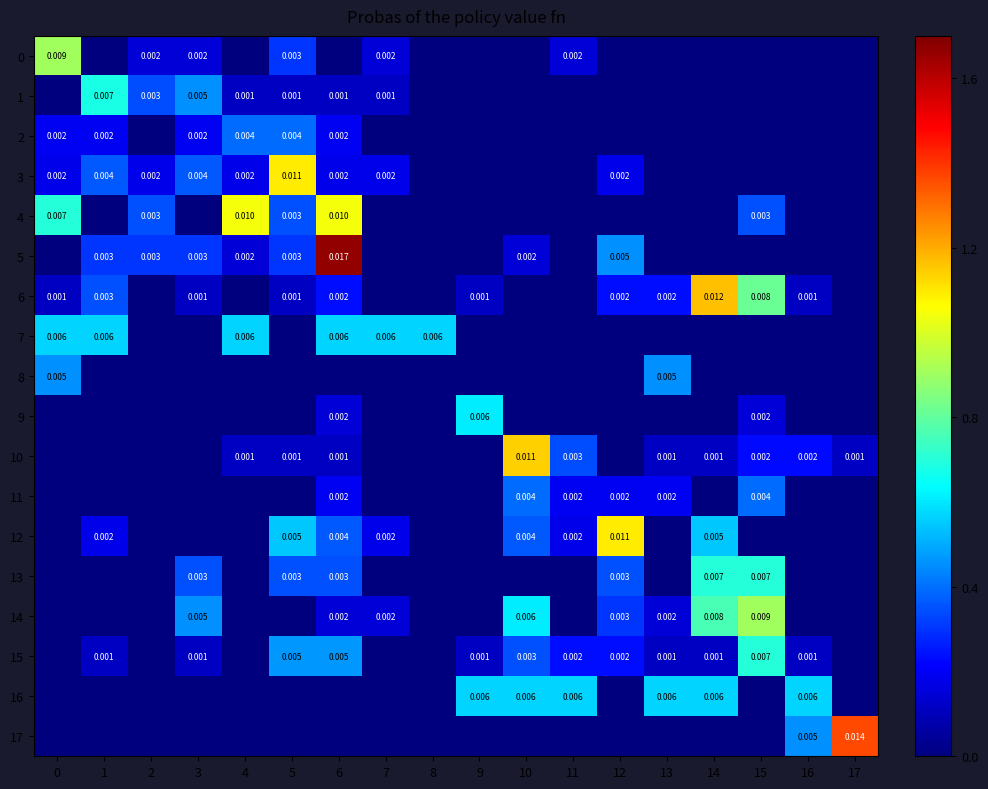

Is it true that 12 equals 0.0 at 1?

True